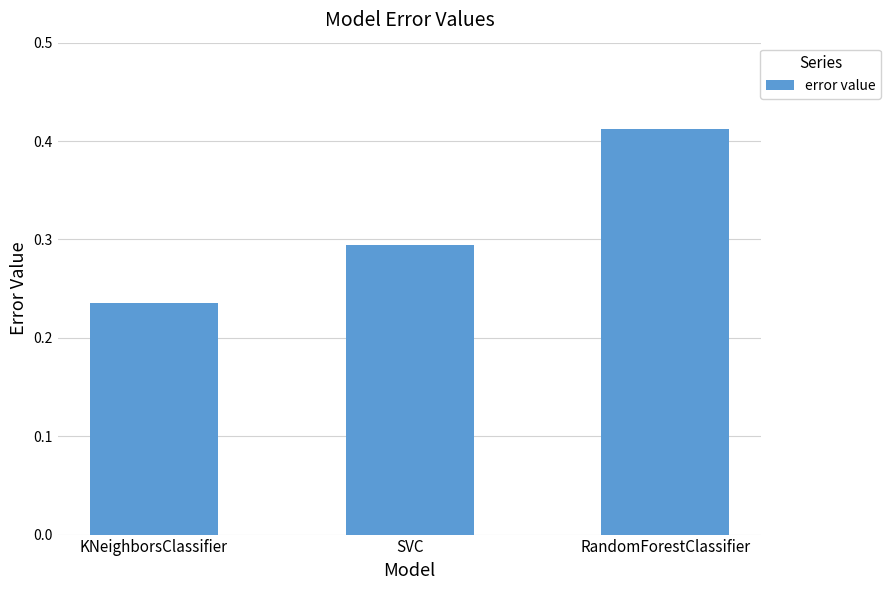

Rank the categories by value from highest to lowest.

RandomForestClassifier, SVC, KNeighborsClassifier